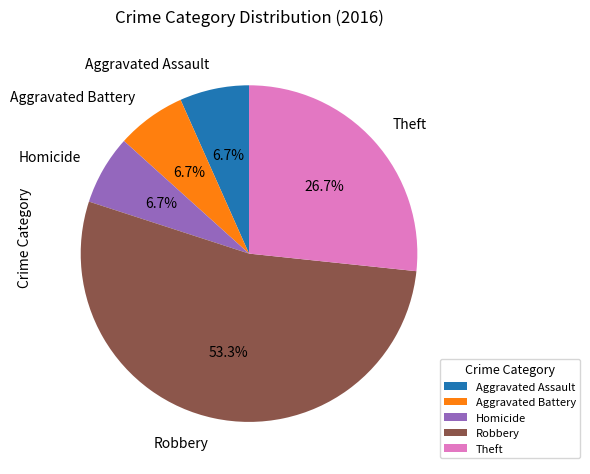

Combined, do Robbery and Aggravated Assault account for over 50%?

Yes